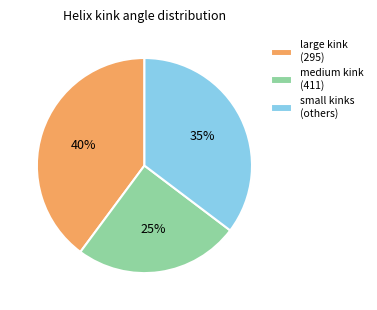

The medium kink (411) slice represents 12% of the pie. True or false?

False